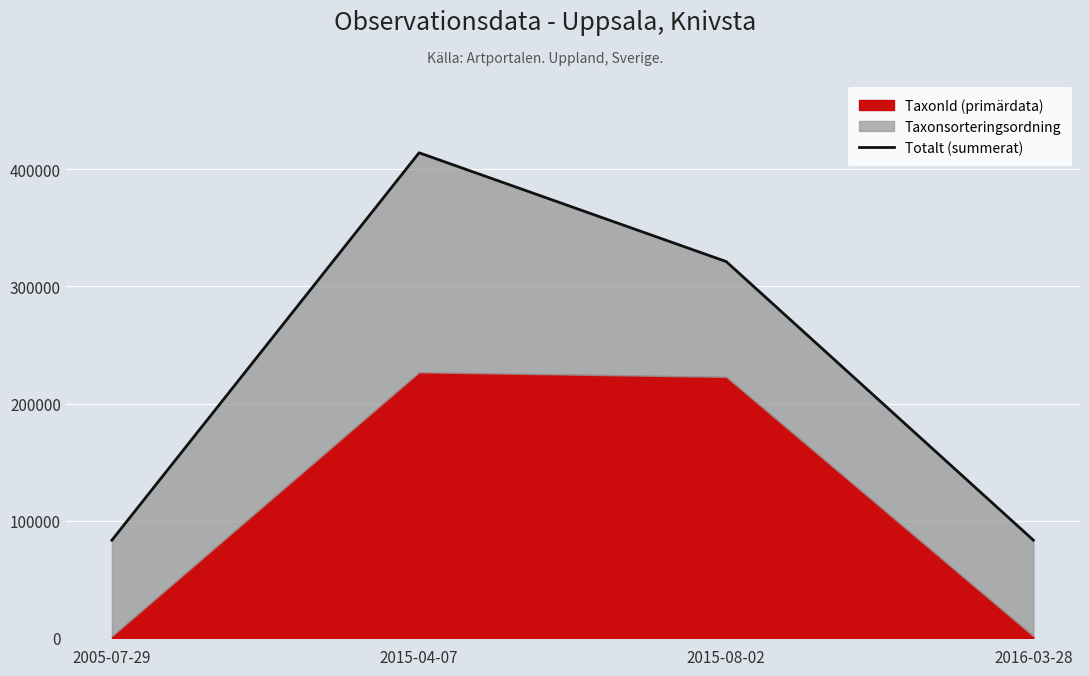

True or false: the data shows 45955 at 2016-03-28.

False